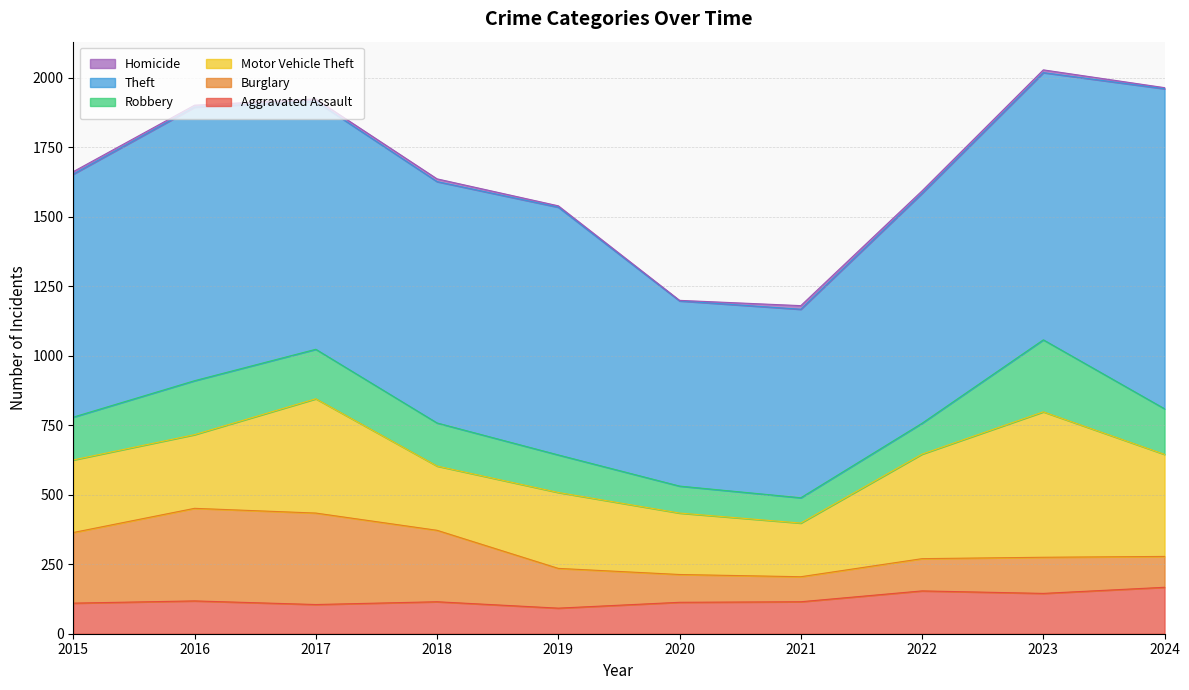

What is the sum of all Aggravated Assault values?

1234